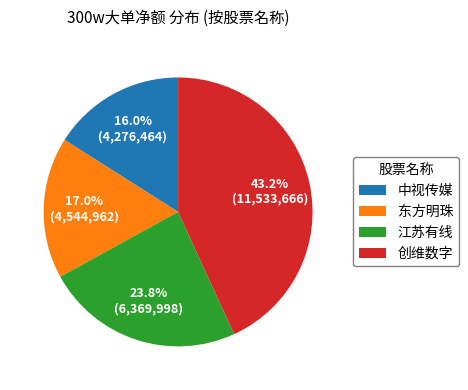

Does any single category account for the majority?

No